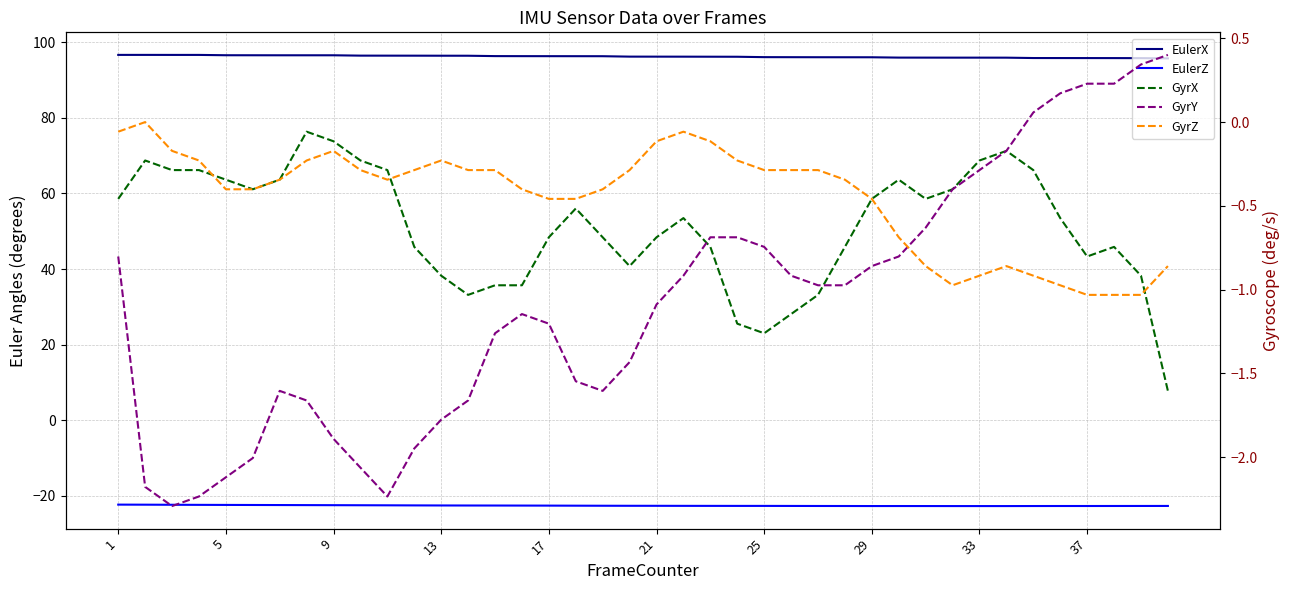

Is this an area chart (filled region under the line)?

No